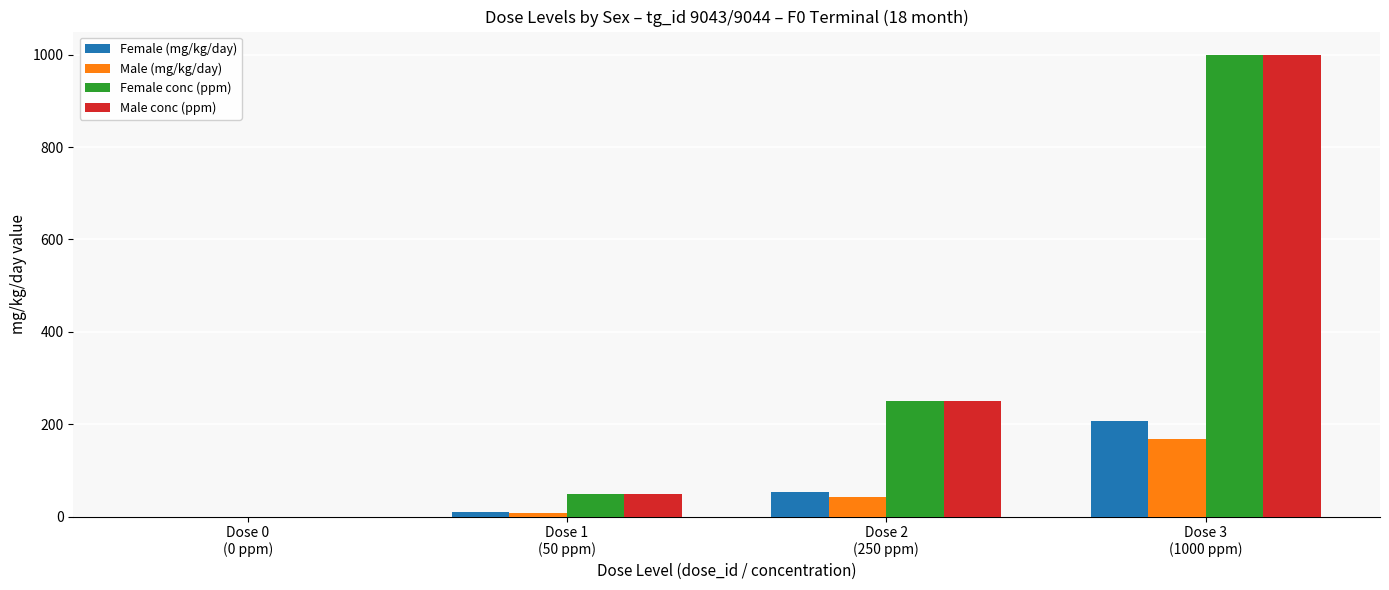

How many groups of bars are there?

4